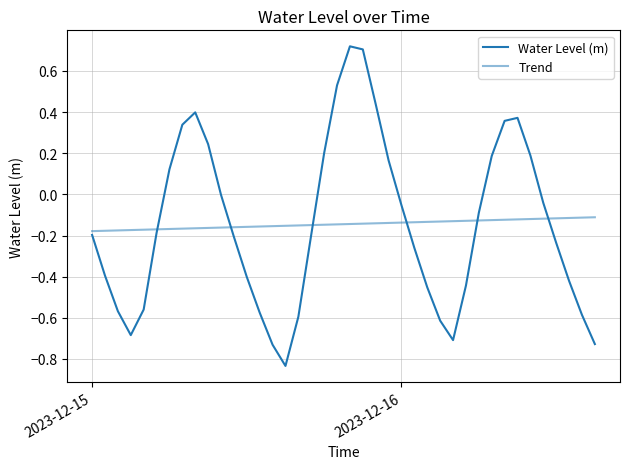

Count the number of categories in the chart.

40